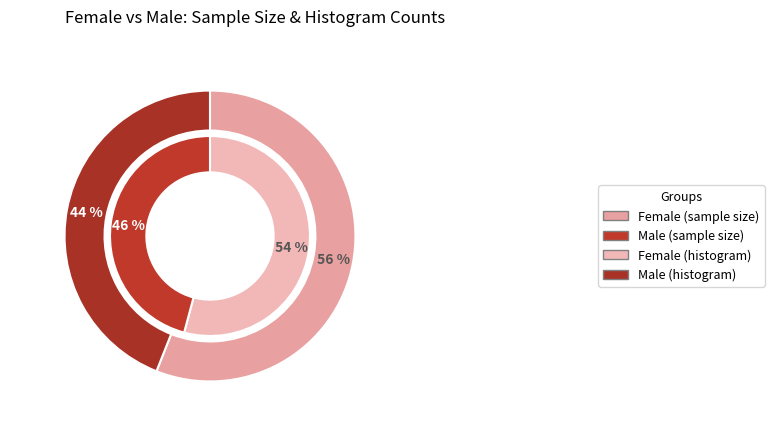

Rank the categories by value from lowest to highest.

Male, Female